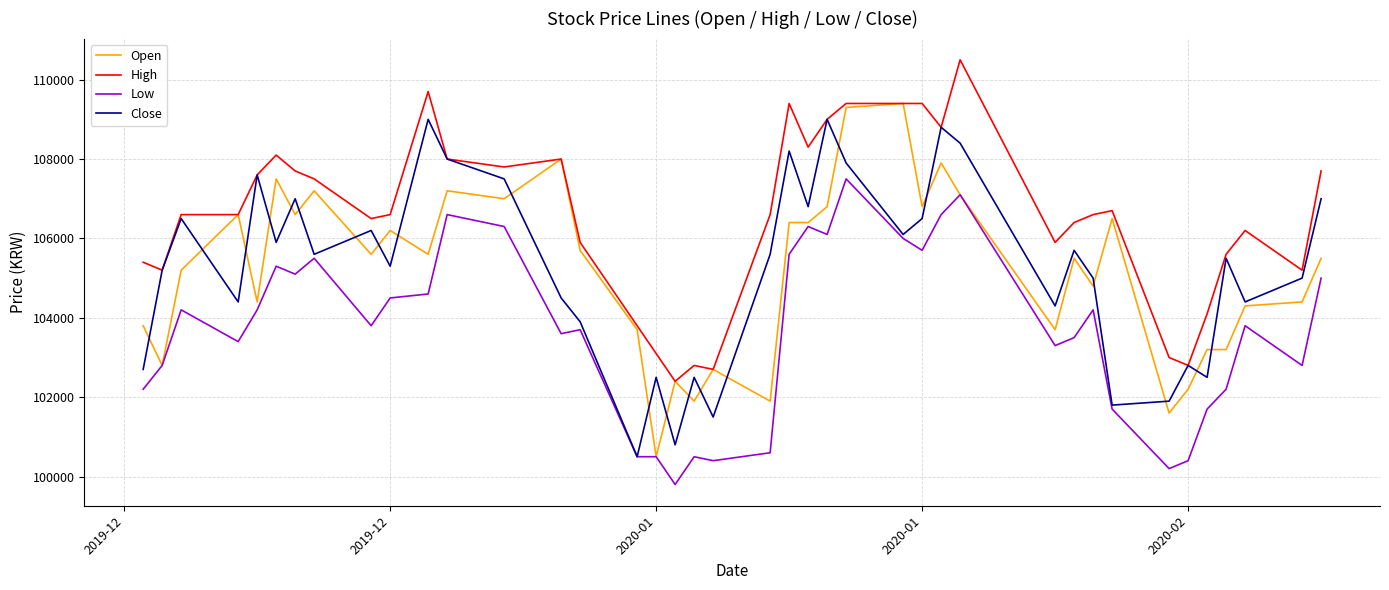

Which series has the largest total across all categories?

High